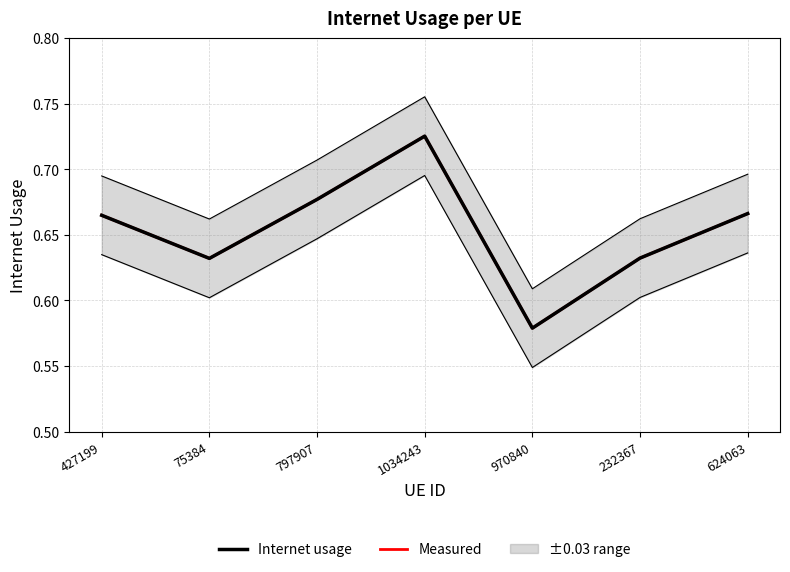

What is the label of the 7th point from the right?

427199